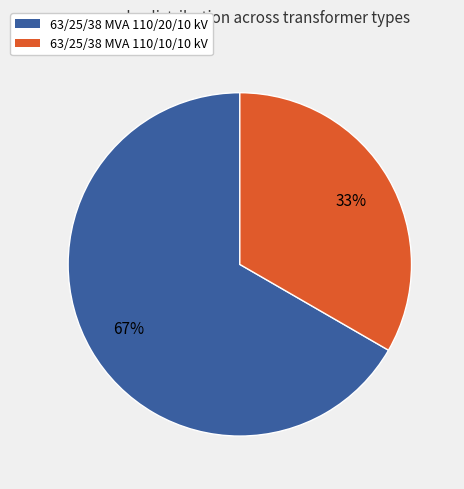

Which slice is the smallest?

63/25/38 MVA 110/10/10 kV